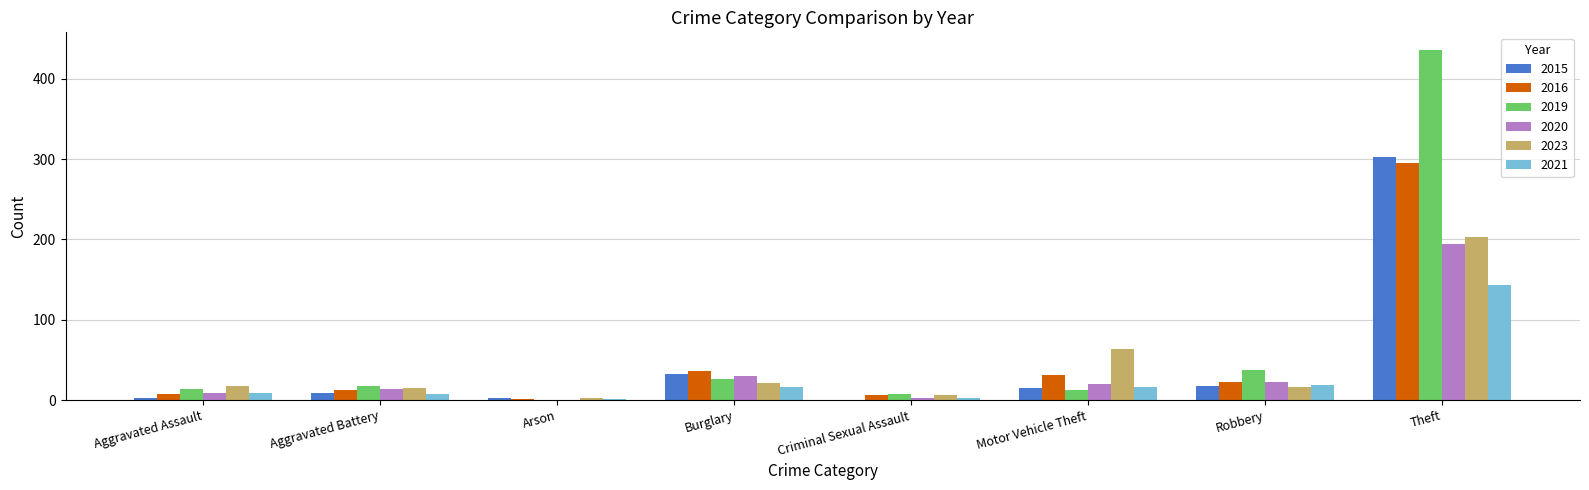

What is the greatest value displayed?

436